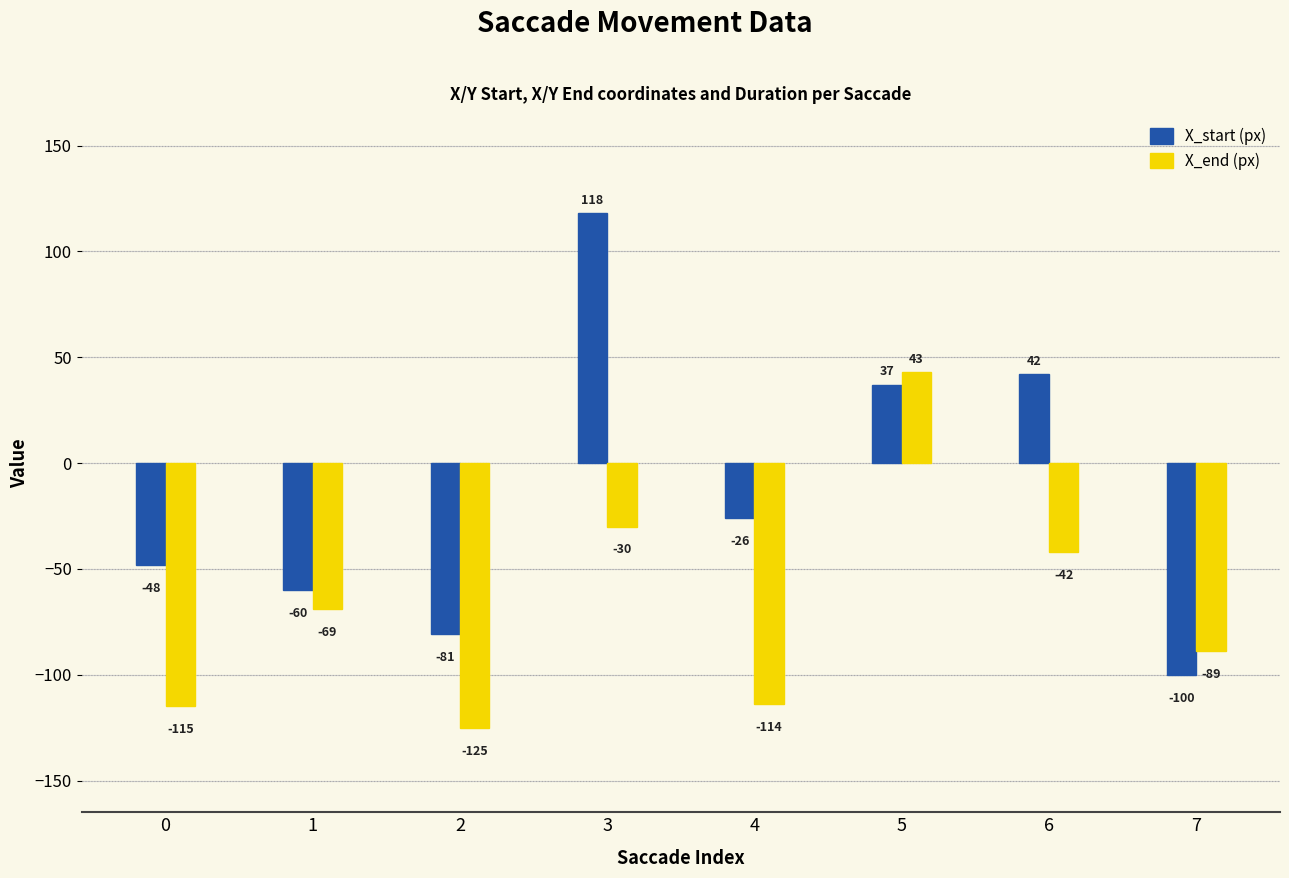

Is it true that X_start (px) equals 37 at 5?

True